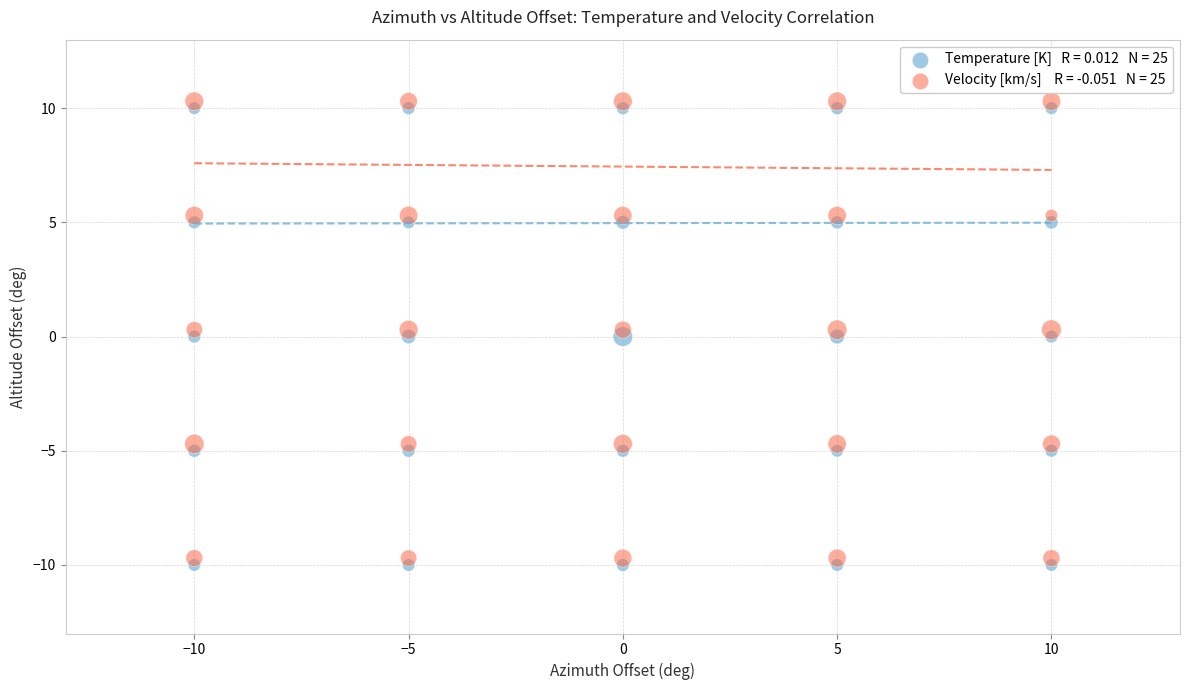

Across all data points, what is the range of X values (max minus min)?

20.0